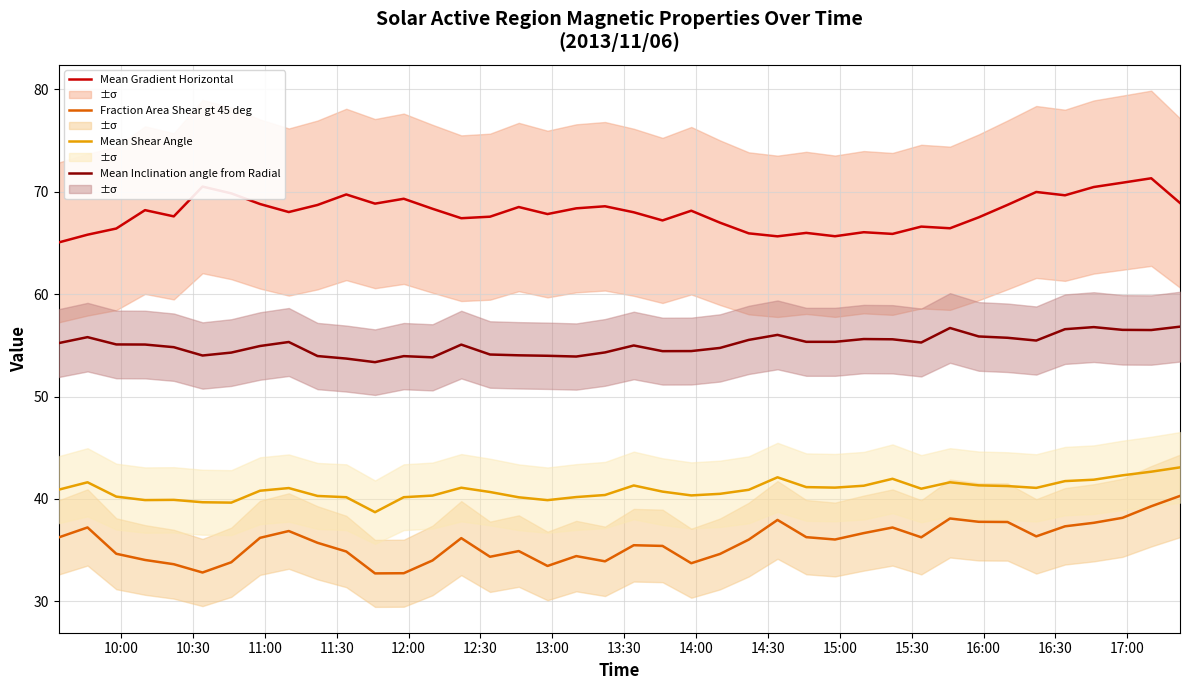

How many interior local peaks does the Fraction Area Shear gt 45 deg series have?

9